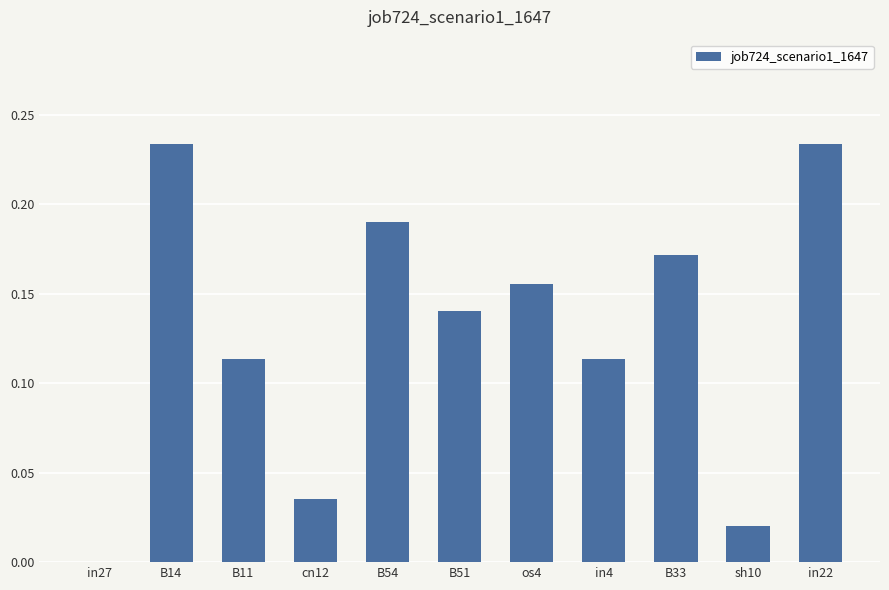

True or false: the data shows 0.3 at os4.

False